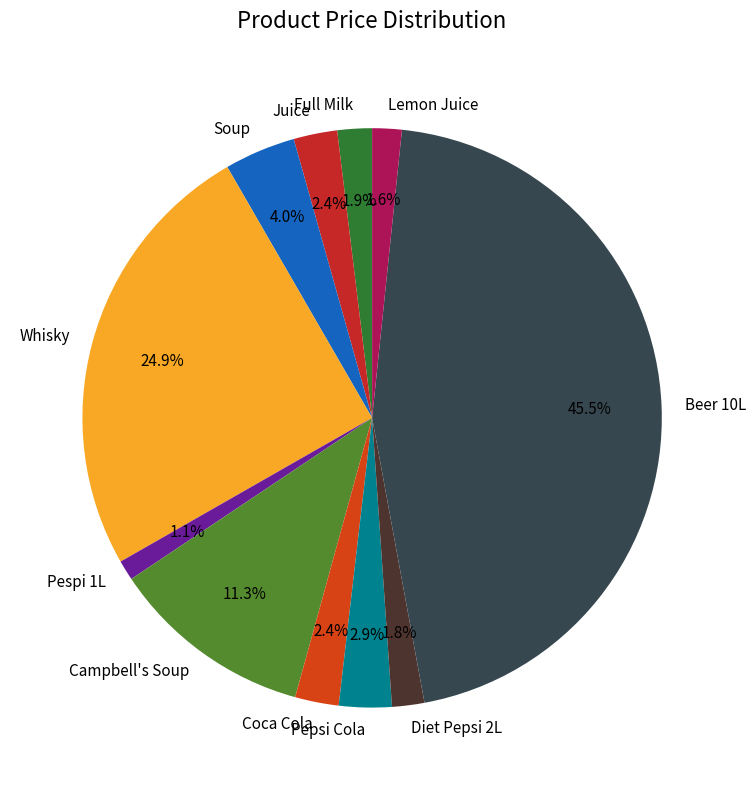

To the nearest percent, what is the combined percentage of Pespi 1L and Soup?

5%